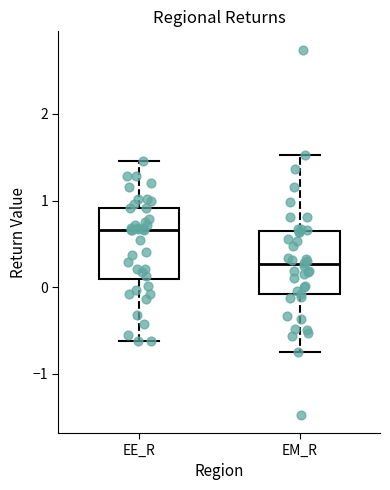

Which box's median line is the highest?

EE_R